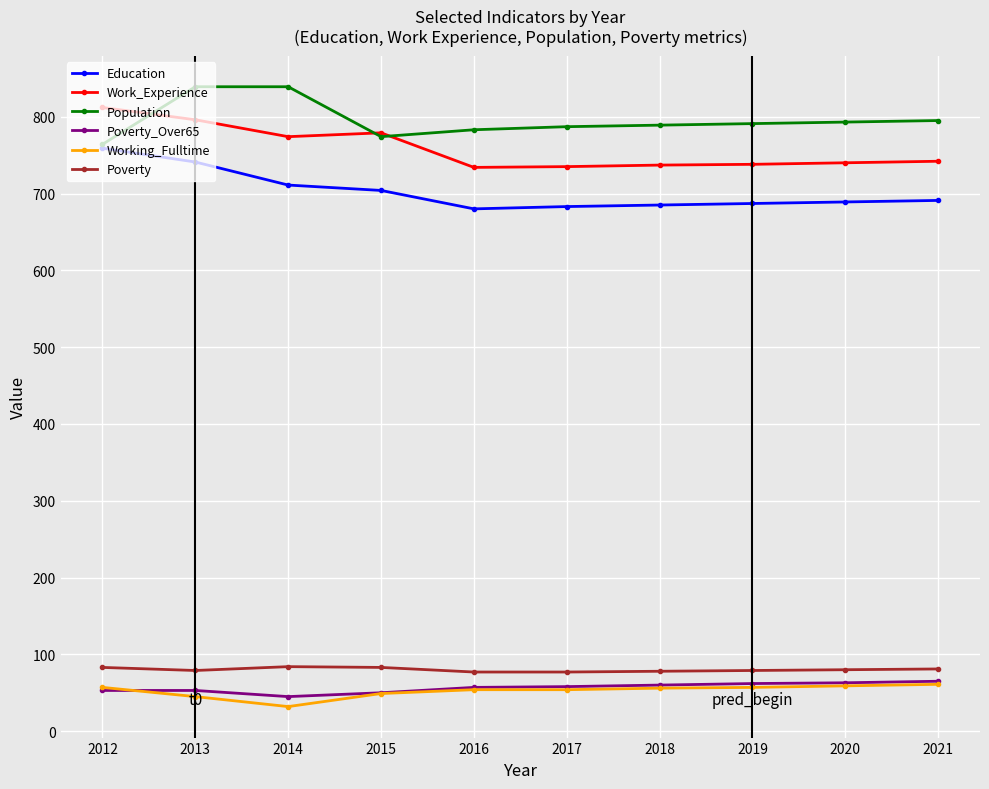

Is the value of Population at 2019 greater than the value of Working_Fulltime at 2020?

Yes